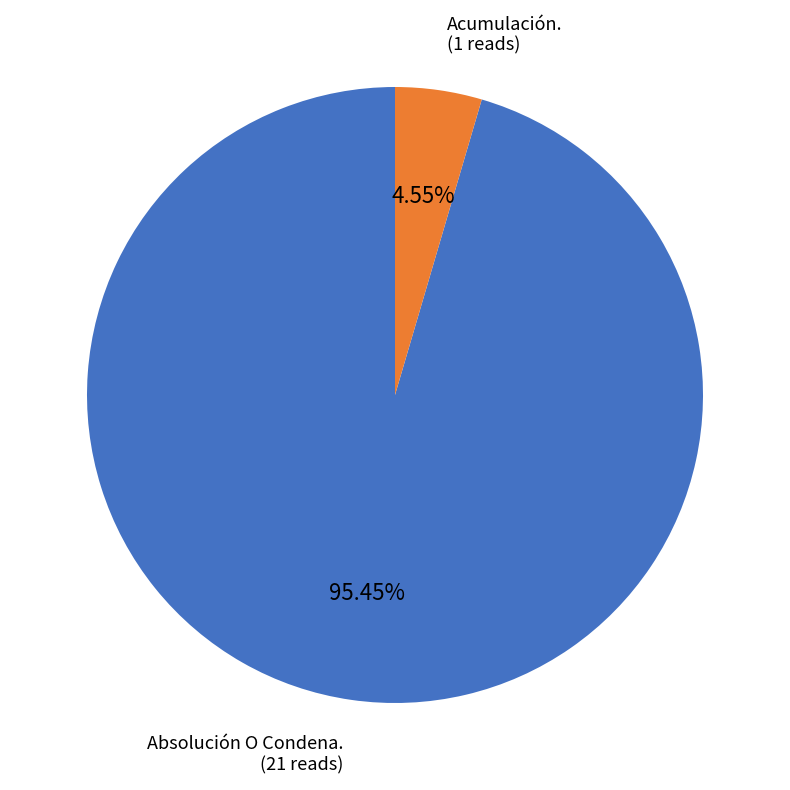

Does any single category account for the majority?

Yes